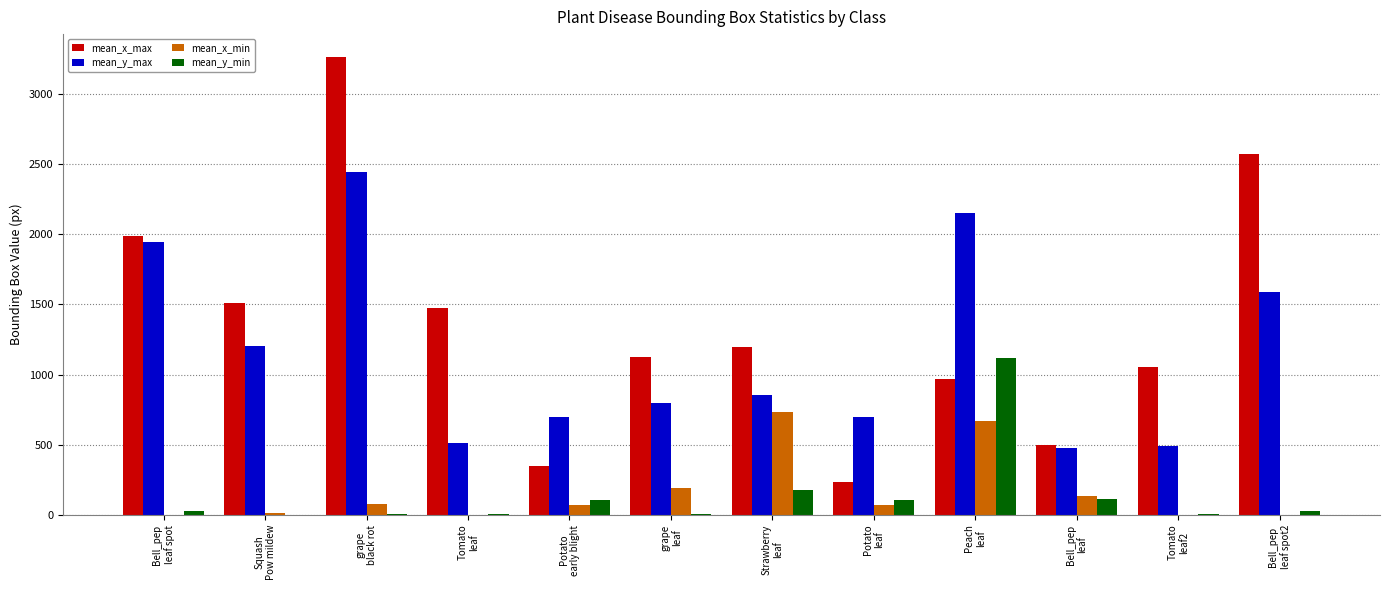

Which series has the largest total across all categories?

mean_x_max